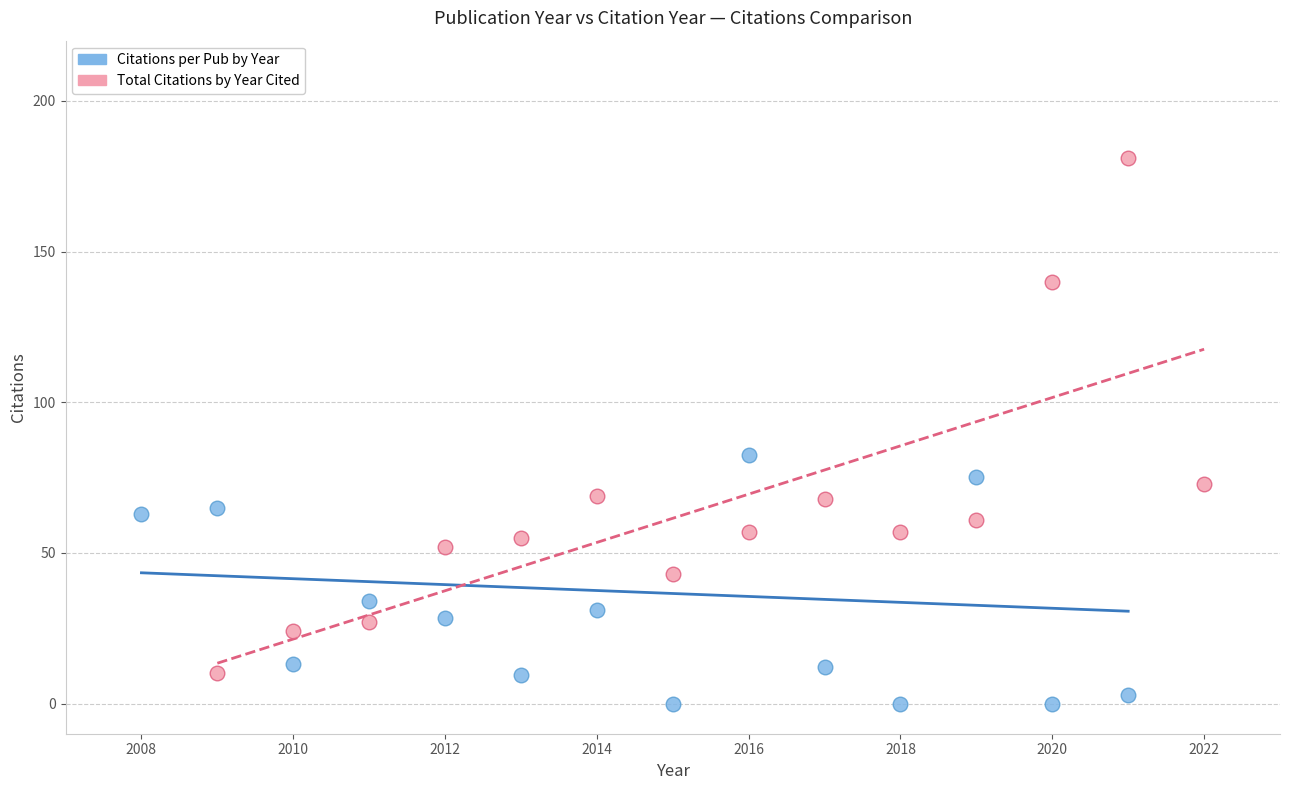

Which series has the widest spread of Y values?

Total Citations by Year Cited